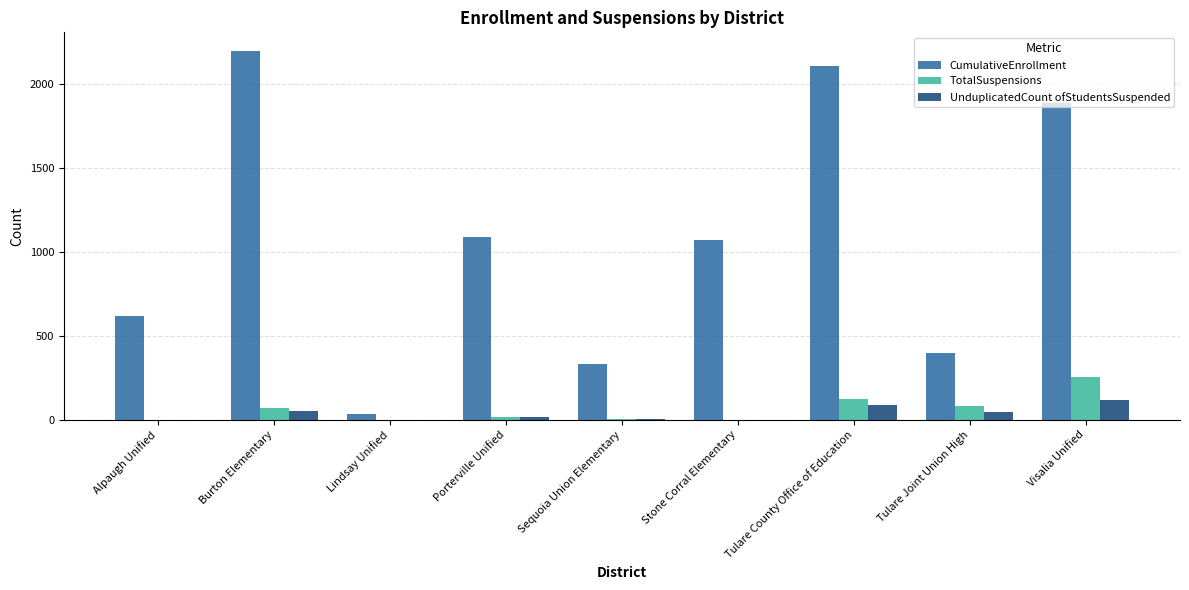

Is the value of UnduplicatedCount ofStudentsSuspended at Stone Corral Elementary greater than the value of CumulativeEnrollment at Sequoia Union Elementary?

No